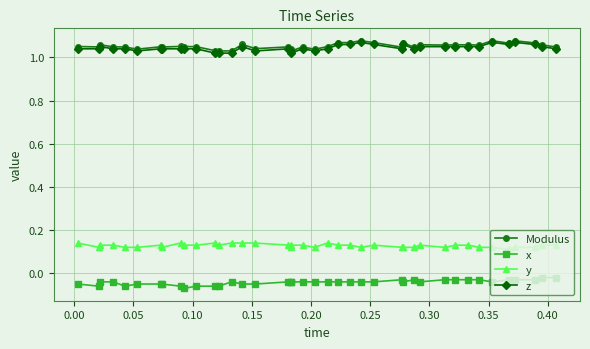

The y series shows 0.1 at 0.10. True or false?

True